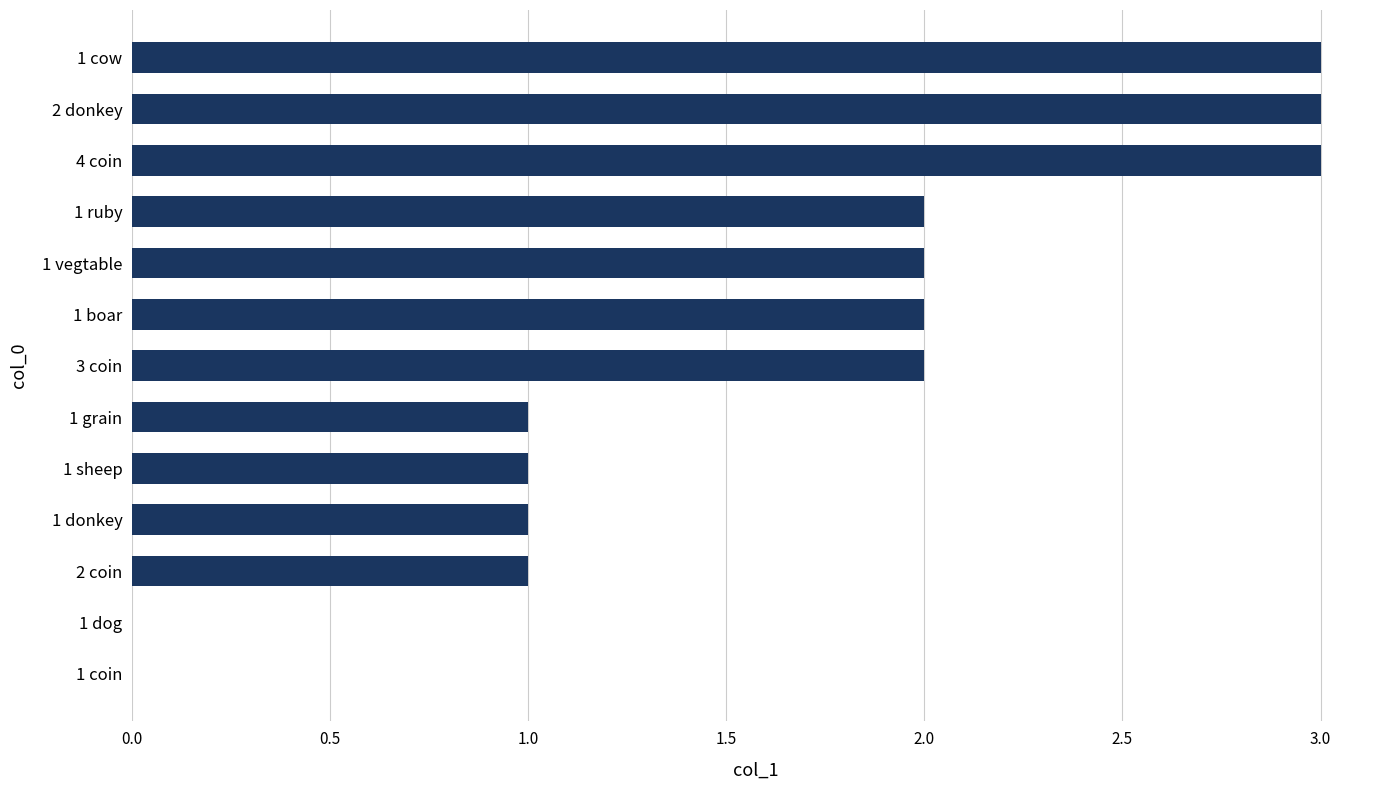

True or false: the data shows 1 at 1 boar.

False